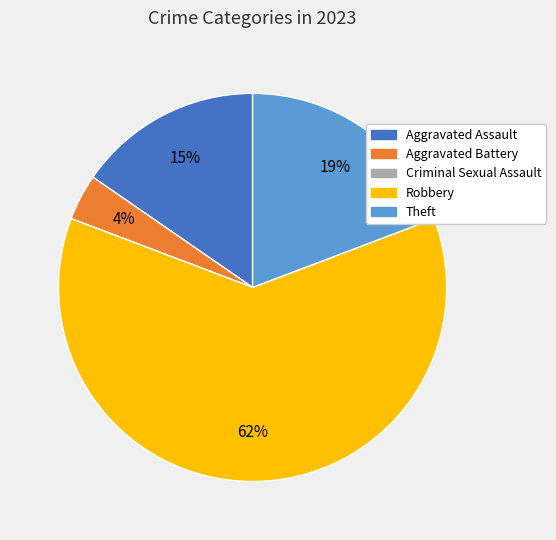

Between Robbery and Aggravated Assault, which is larger?

Robbery